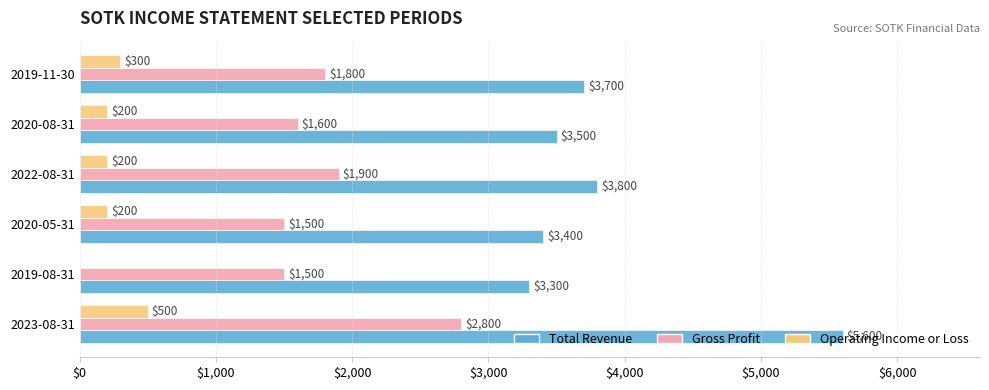

The value of Gross Profit at 2019-08-31 is 2253. True or false?

False